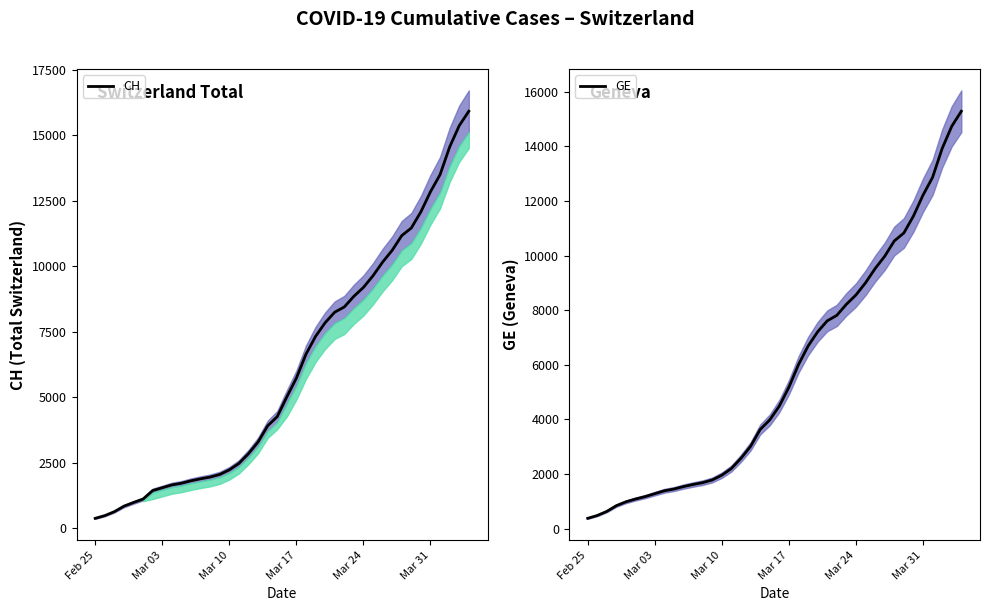

Is this an area chart (filled region under the line)?

No